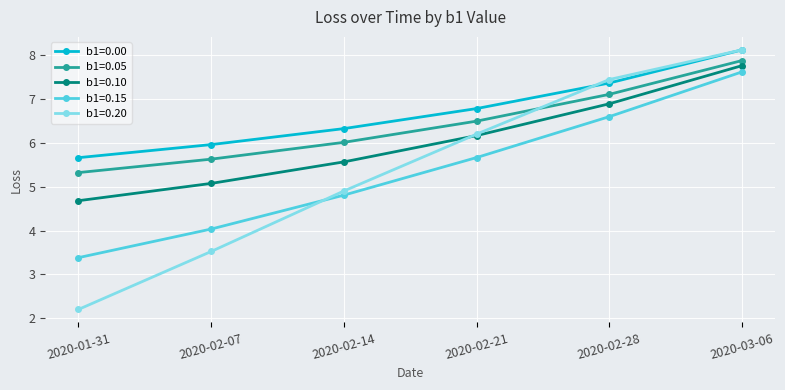

How many values in the b1=0.15 series are below 5?

3